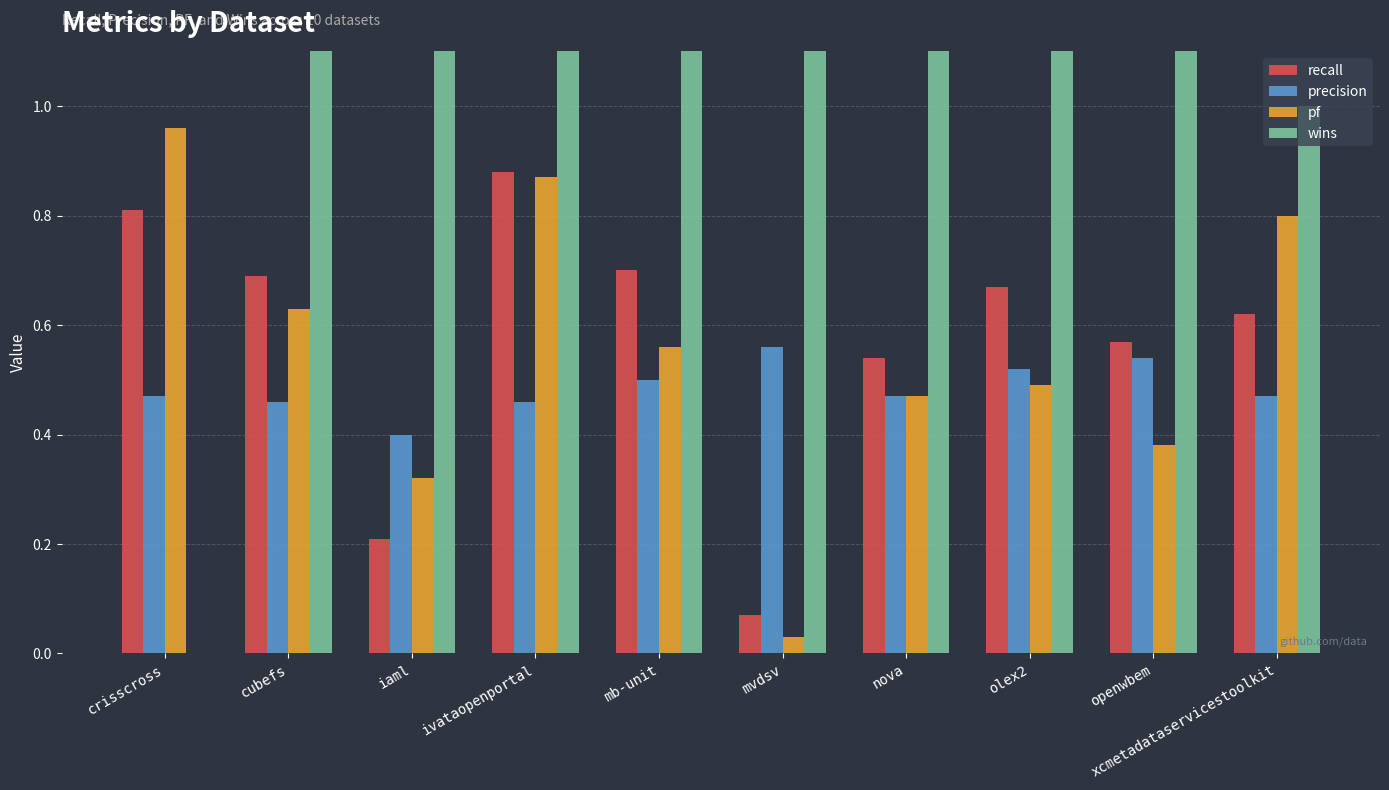

What position from the left is iaml?

3